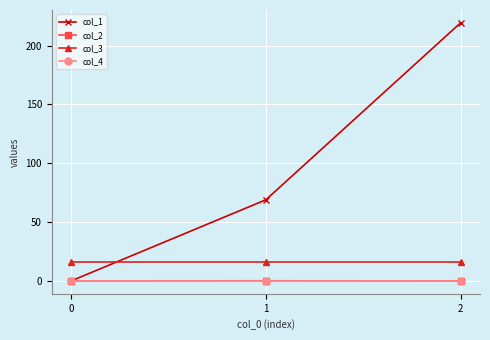

True or false: col_1 has a value of 0.0 at 0.

True